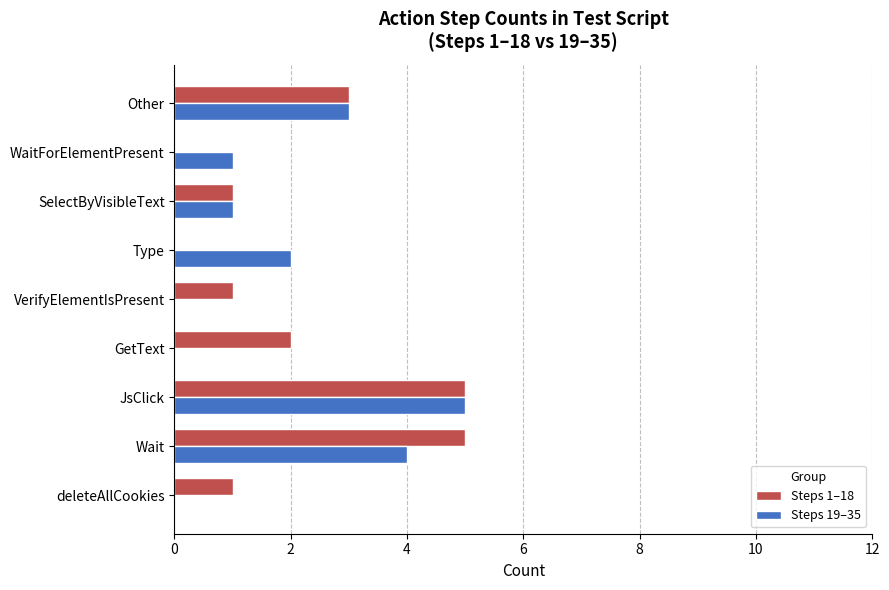

What is the sum of the Steps 19–35 values at JsClick and SelectByVisibleText?

6